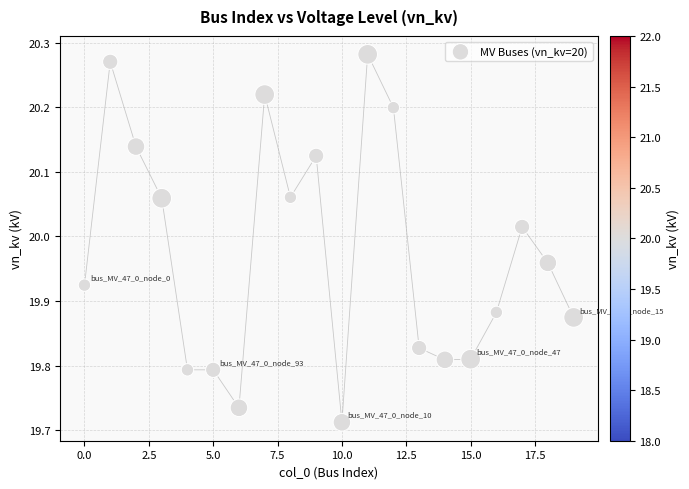

What is the range of Y values (max minus min)?

0.6